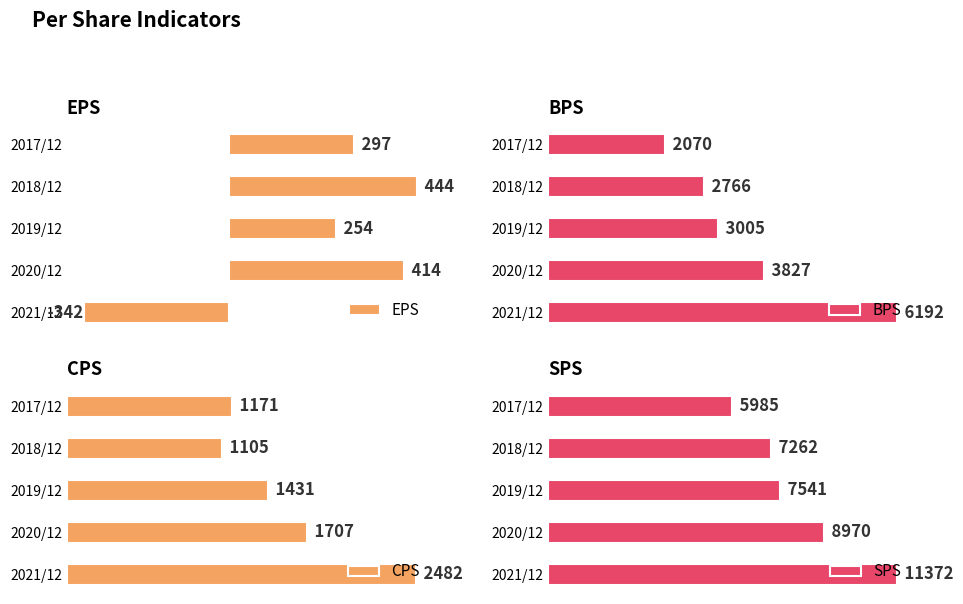

At which label does BPS reach its minimum?

2017/12